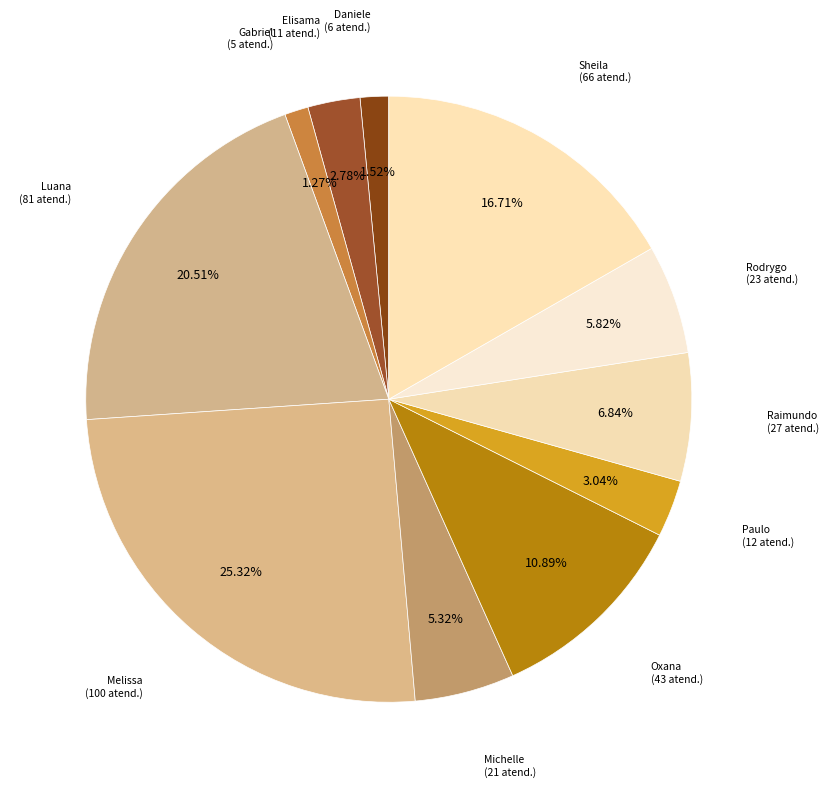

How many slices are in this pie chart?

11